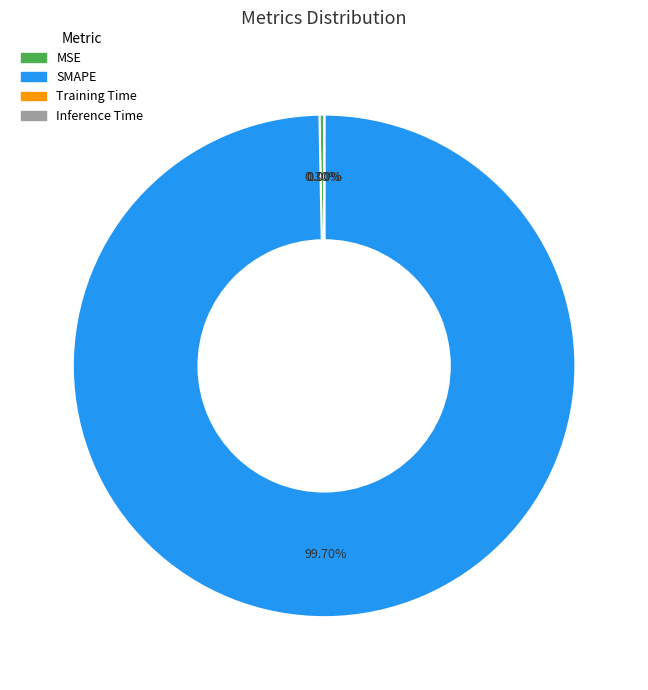

What is the majority slice?

SMAPE